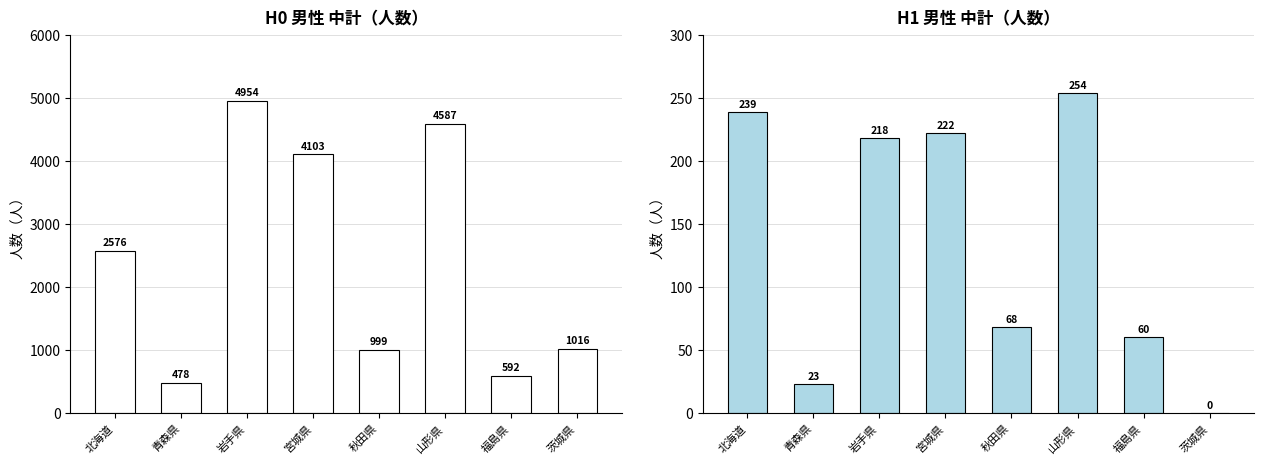

What position from the left is 山形県?

6